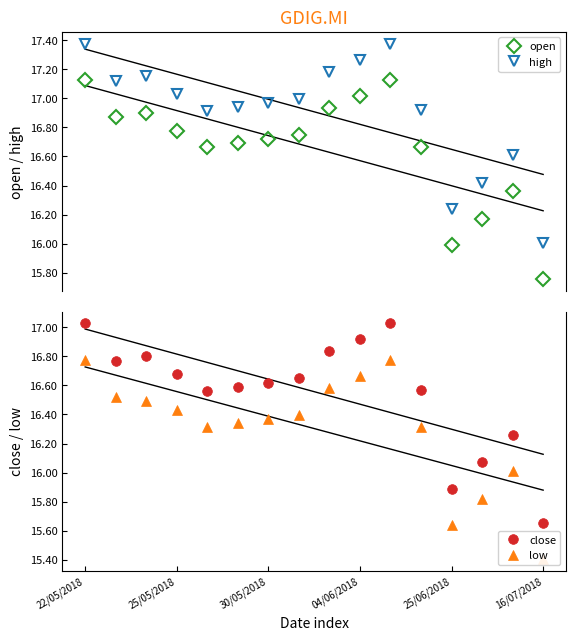

True or false: open and high cross at least once.

False